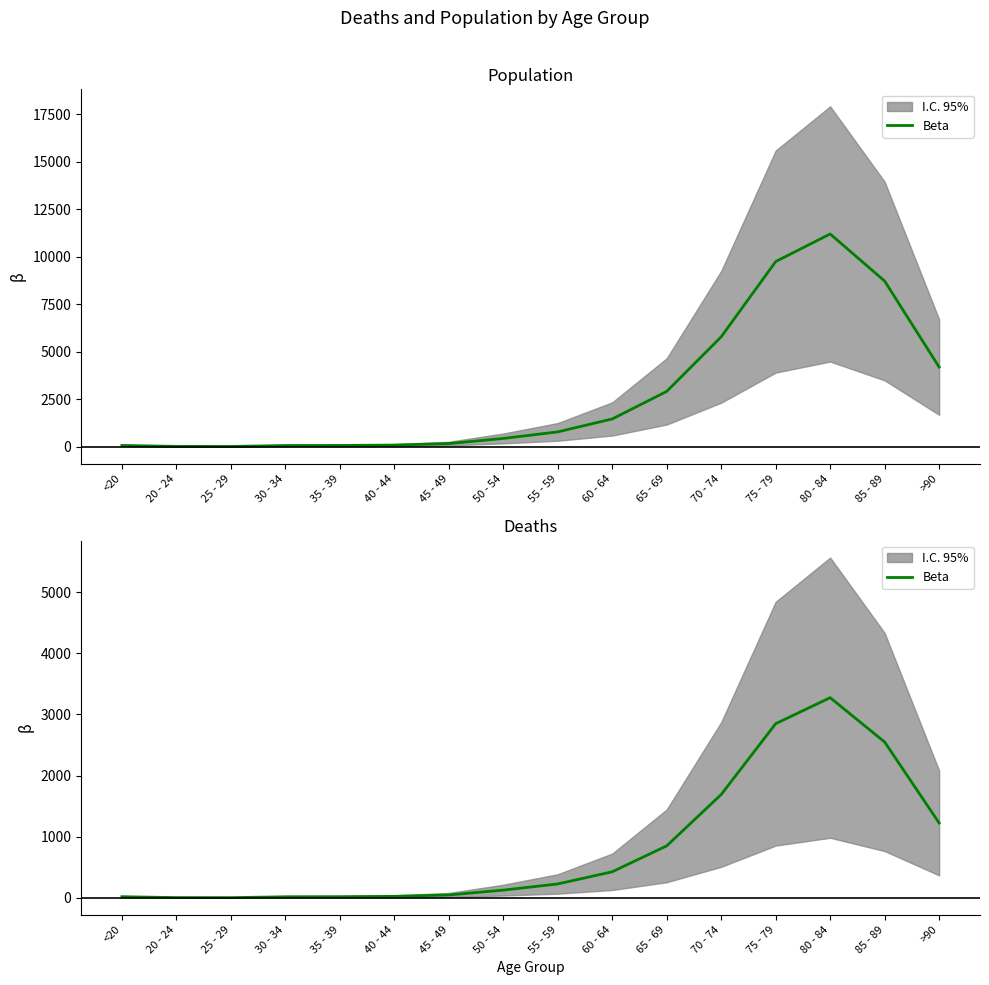

How many lines are shown in the chart?

1